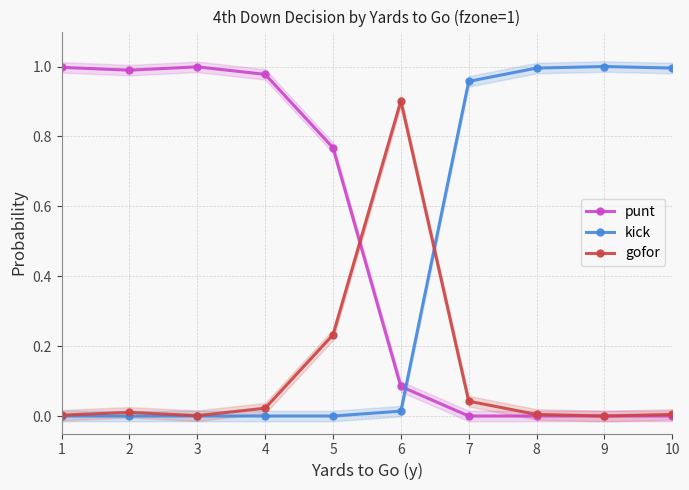

Is it true that gofor equals 0.0 at 4?

True